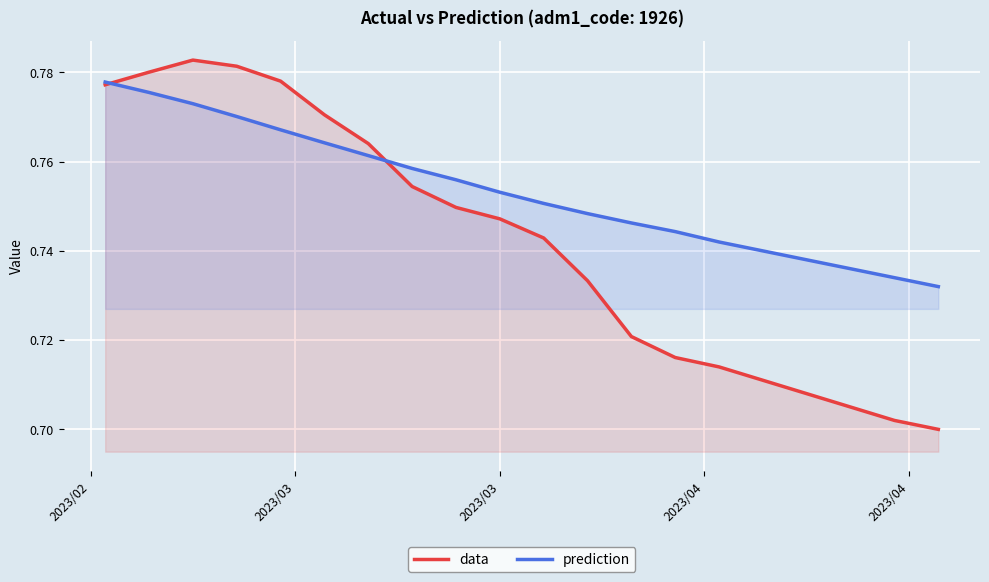

List the series in order of their peak value, highest first.

data, prediction